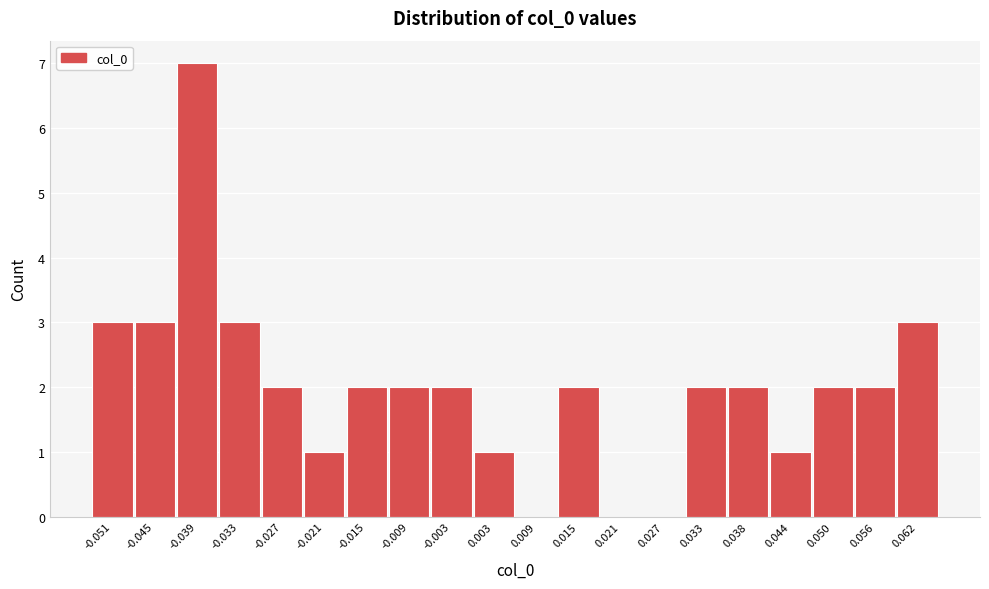

Reading right to left, what are all the values shown in this chart?

0.062=3	0.056=2	0.050=2	0.044=1	0.038=2	0.033=2	0.027=0	0.021=0	0.015=2	0.009=0	0.003=1	-0.003=2	-0.009=2	-0.015=2	-0.021=1	-0.027=2	-0.033=3	-0.039=7	-0.045=3	-0.051=3